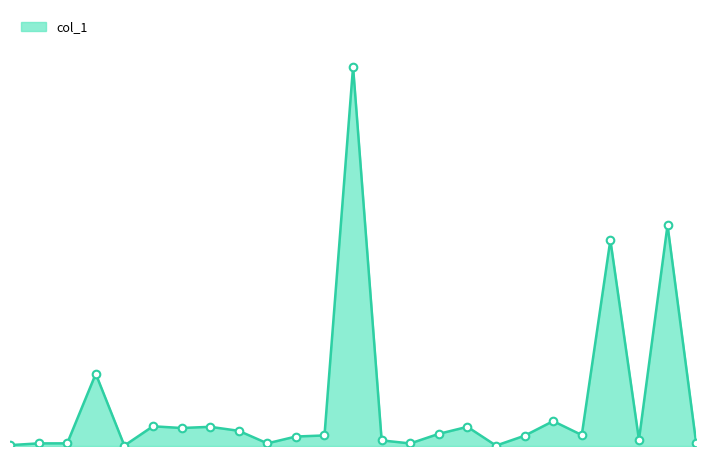

Is this an area chart (filled region under the line)?

Yes